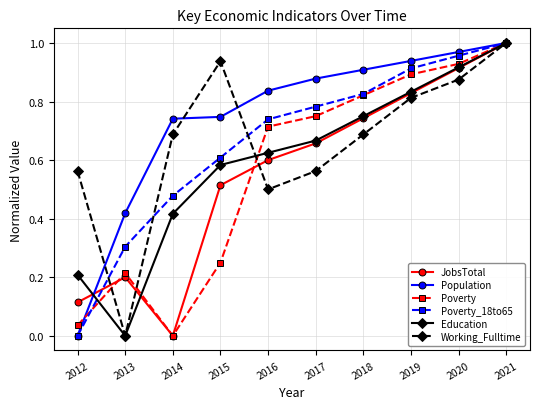

Where do Education and Poverty first cross each other?

2012 and 2013